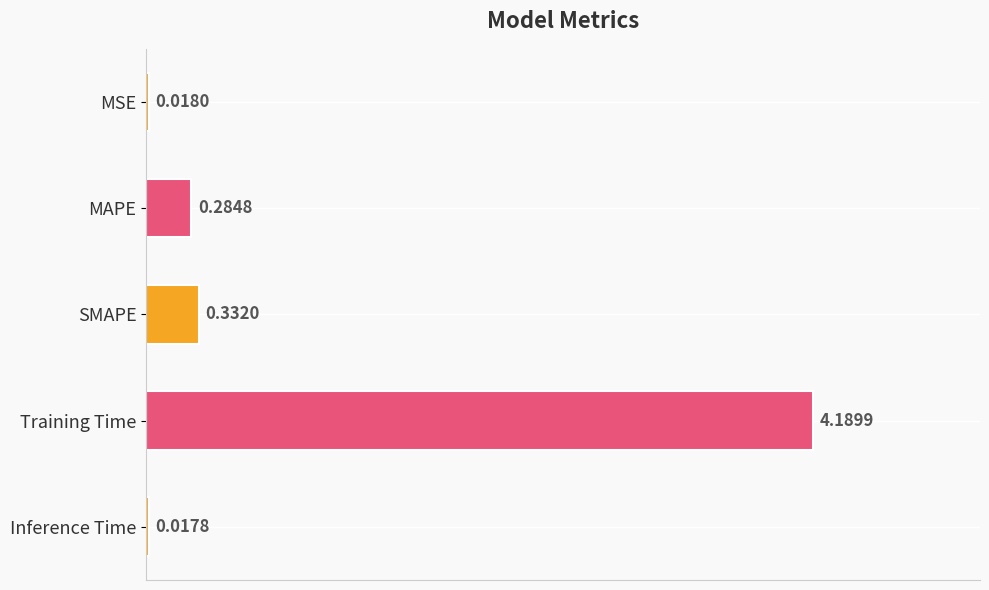

What is the label of the 4th bar from the bottom?

MAPE